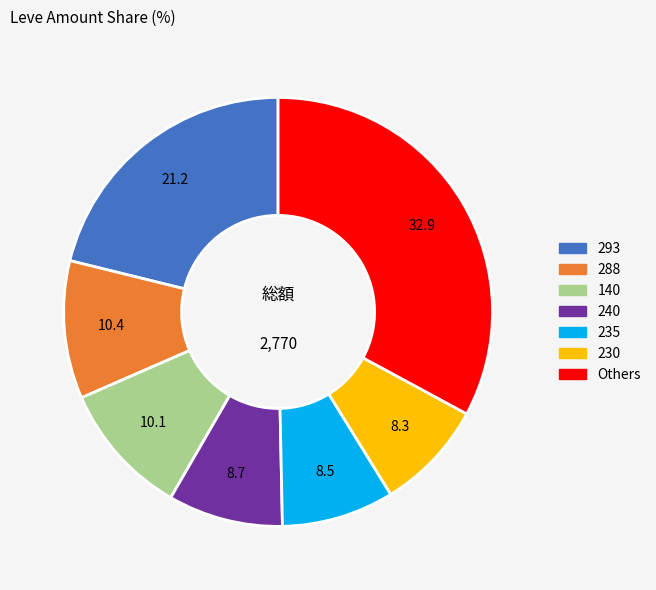

Count the number of slices in the pie.

7